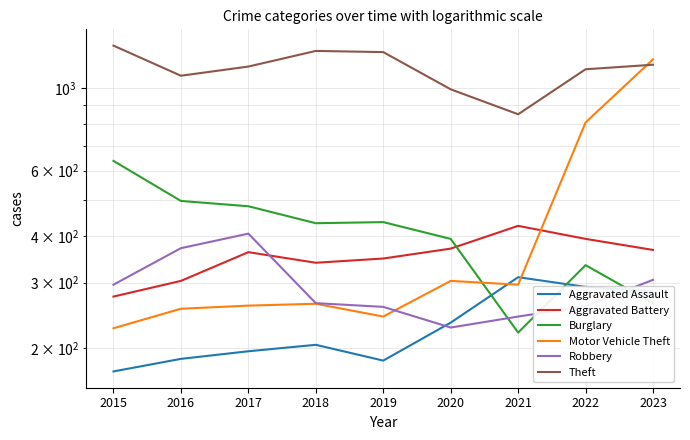

What are all the series names shown in the legend?

Aggravated Assault, Aggravated Battery, Burglary, Motor Vehicle Theft, Robbery, Theft